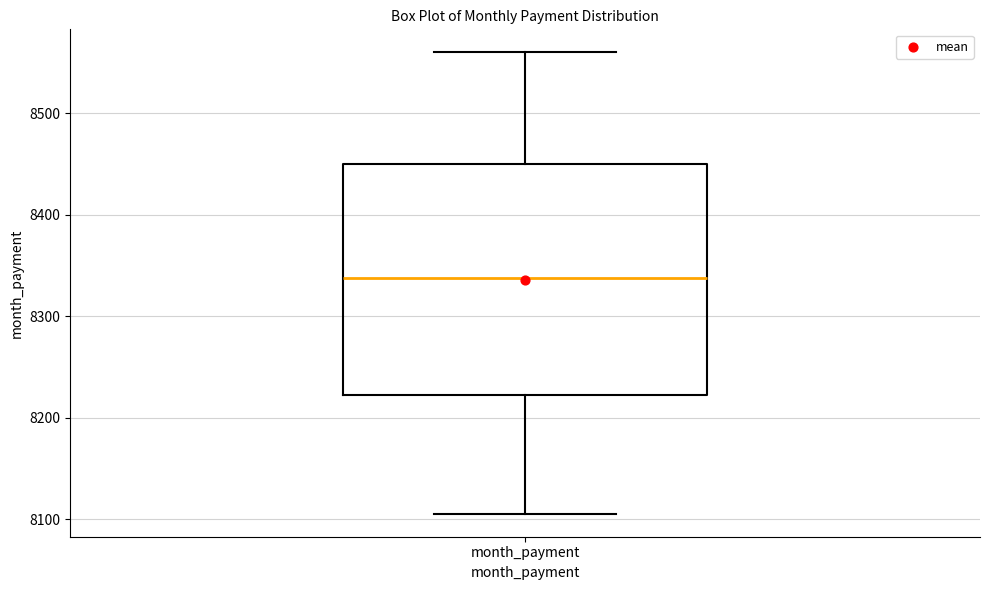

Where does the median line of the box for month_payment sit on the y-axis? The values are not printed on the chart, so give them approximately, as read against the axis.

8340